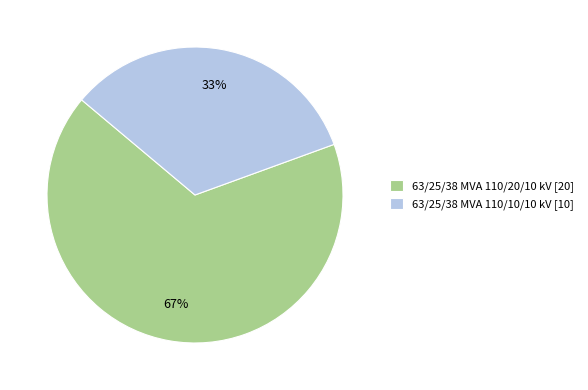

To the nearest percent, what is the combined percentage of 63/25/38 MVA 110/10/10 kV [10] and 63/25/38 MVA 110/20/10 kV [20]?

100%